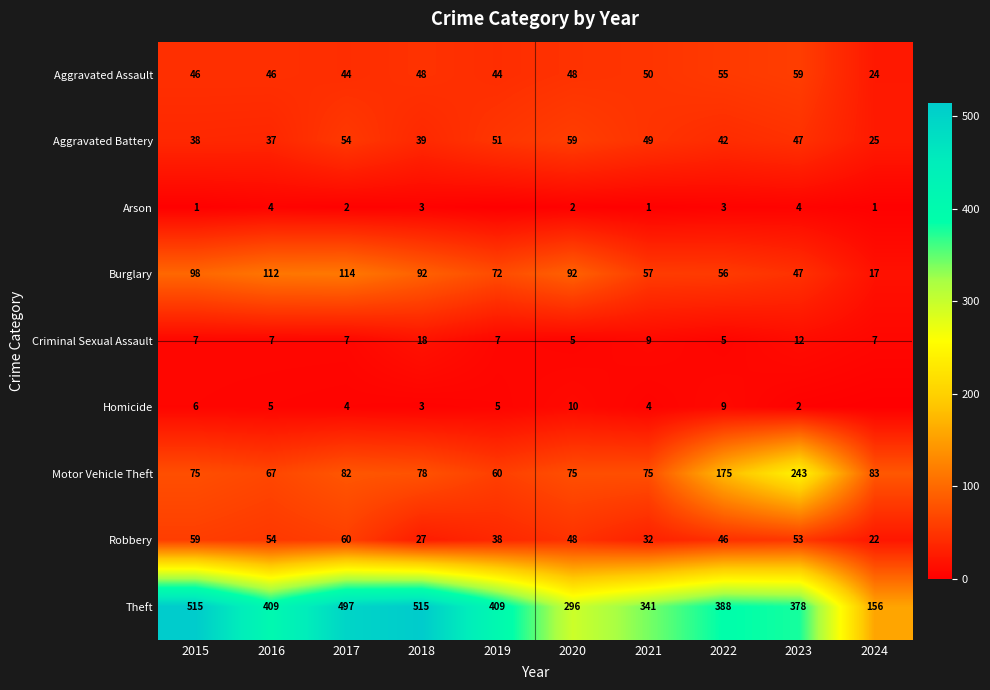

What is the total value across all series at 2018?

823